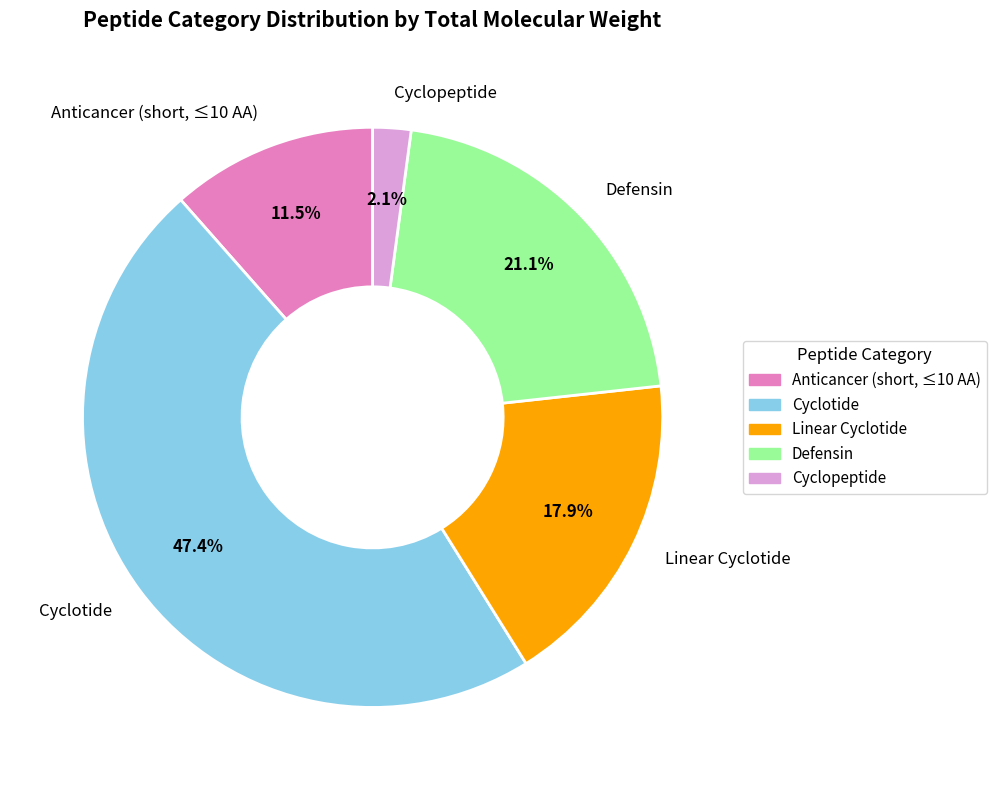

Does Cyclotide represent more than half of the total?

No